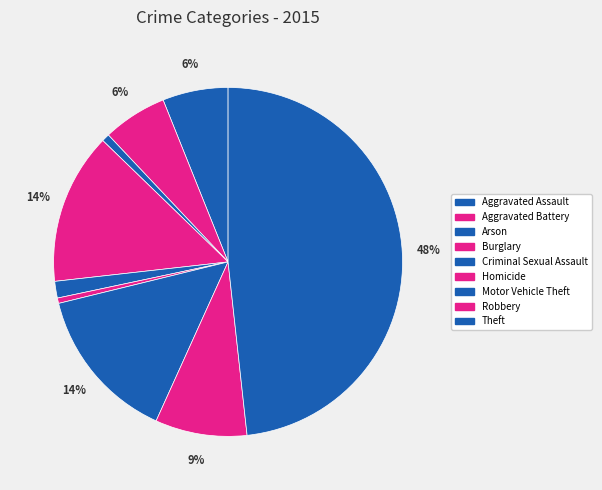

True or false: Theft accounts for 37% of the total.

False